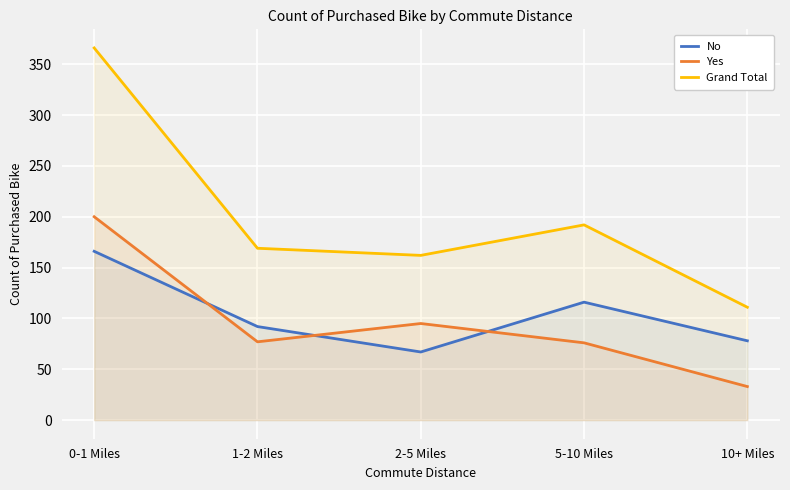

What is the difference between the highest and lowest values at 0-1 Miles?

200